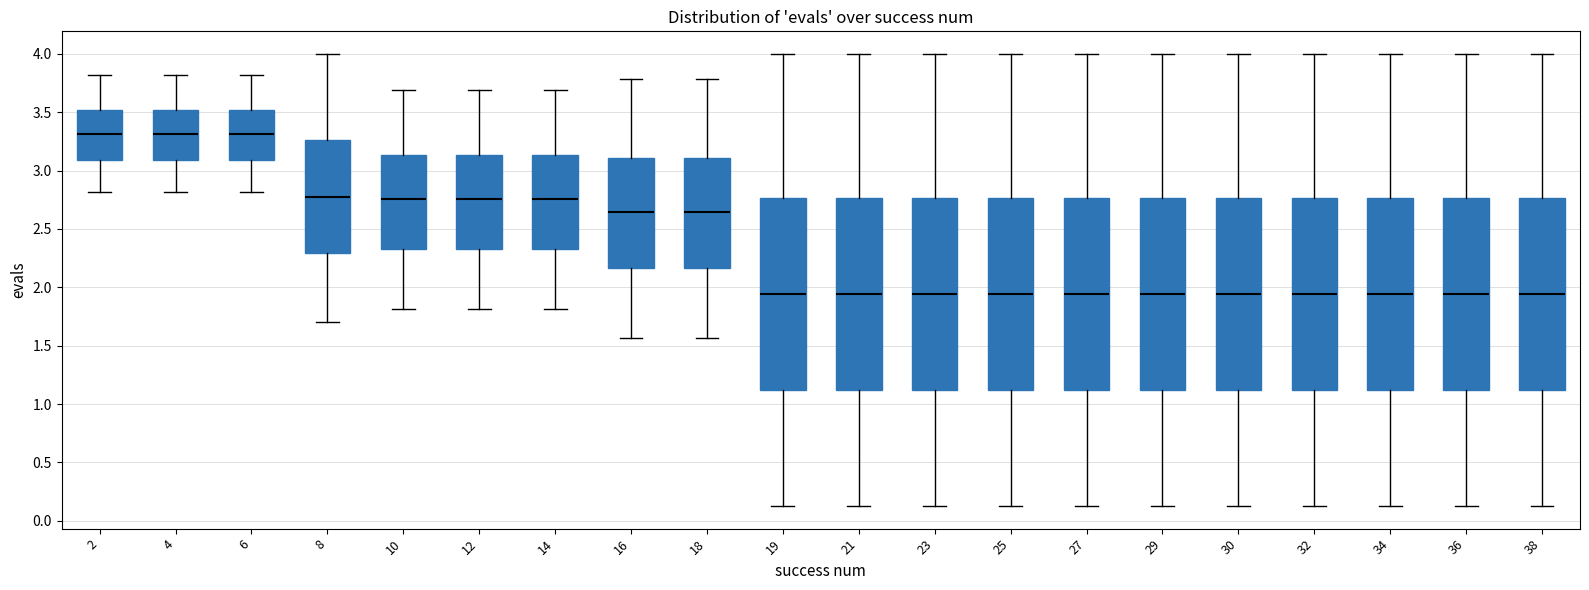

Reading left to right, read every box against the y-axis: the position of its median line, the range the box covers, and the ends of its whiskers. The values are not printed on the chart, so give them approximately, as read against the axis.

2: median 3.30, box 3.10 to 3.50, whiskers 2.80 to 3.80
4: median 3.30, box 3.10 to 3.50, whiskers 2.80 to 3.80
6: median 3.30, box 3.10 to 3.50, whiskers 2.80 to 3.80
8: median 2.75, box 2.30 to 3.25, whiskers 1.70 to 4.00
10: median 2.75, box 2.35 to 3.15, whiskers 1.80 to 3.70
12: median 2.75, box 2.35 to 3.15, whiskers 1.80 to 3.70
14: median 2.75, box 2.35 to 3.15, whiskers 1.80 to 3.70
16: median 2.65, box 2.15 to 3.10, whiskers 1.55 to 3.80
18: median 2.65, box 2.15 to 3.10, whiskers 1.55 to 3.80
19: median 1.95, box 1.10 to 2.75, whiskers 0.15 to 4.00
21: median 1.95, box 1.10 to 2.75, whiskers 0.15 to 4.00
23: median 1.95, box 1.10 to 2.75, whiskers 0.15 to 4.00
25: median 1.95, box 1.10 to 2.75, whiskers 0.15 to 4.00
27: median 1.95, box 1.10 to 2.75, whiskers 0.15 to 4.00
29: median 1.95, box 1.10 to 2.75, whiskers 0.15 to 4.00
30: median 1.95, box 1.10 to 2.75, whiskers 0.15 to 4.00
32: median 1.95, box 1.10 to 2.75, whiskers 0.15 to 4.00
34: median 1.95, box 1.10 to 2.75, whiskers 0.15 to 4.00
36: median 1.95, box 1.10 to 2.75, whiskers 0.15 to 4.00
38: median 1.95, box 1.10 to 2.75, whiskers 0.15 to 4.00